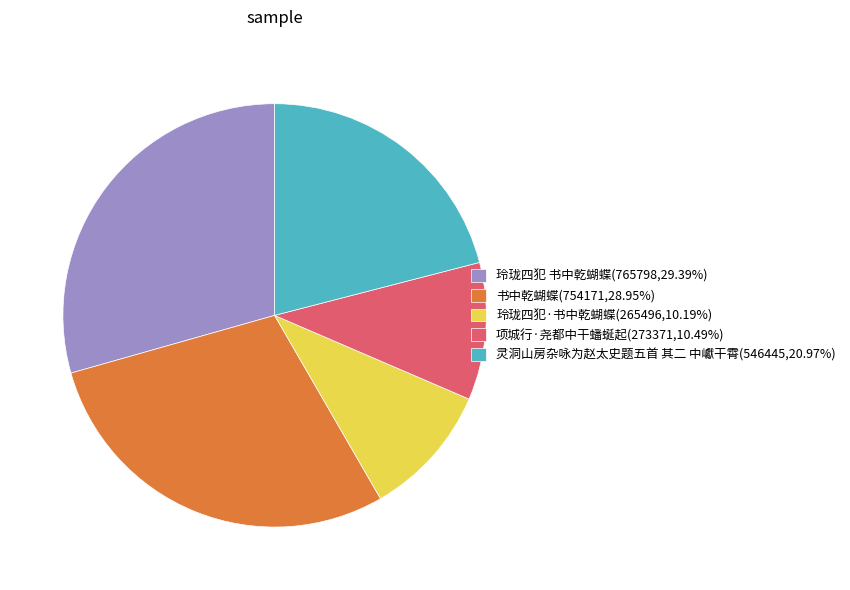

Count the number of slices in the pie.

5